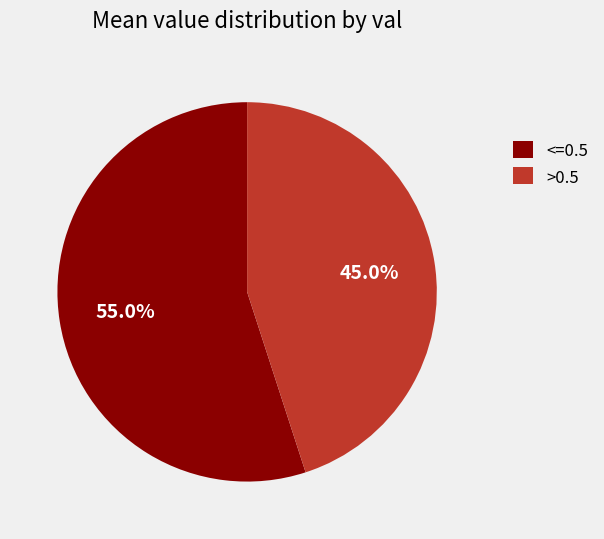

To the nearest percent, what is the difference between the largest and smallest slice percentages?

10%